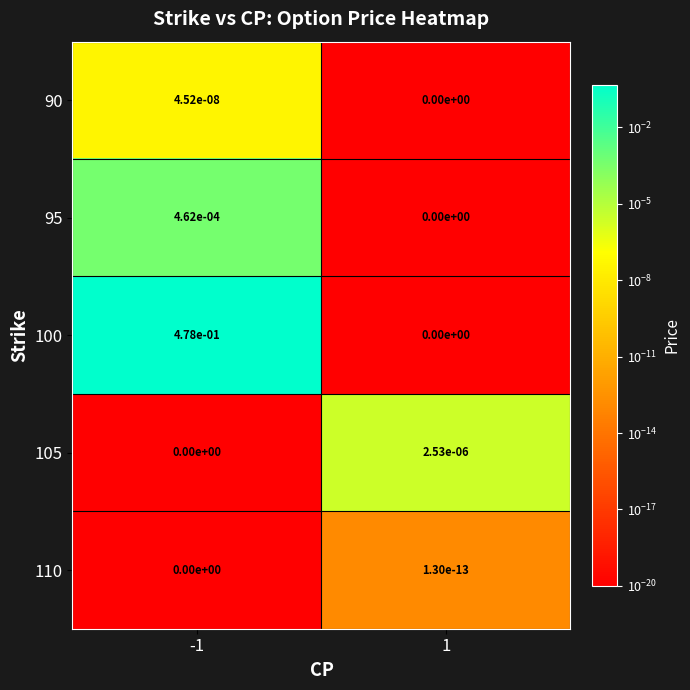

Is it true that 100 equals 0.1 at -1?

False